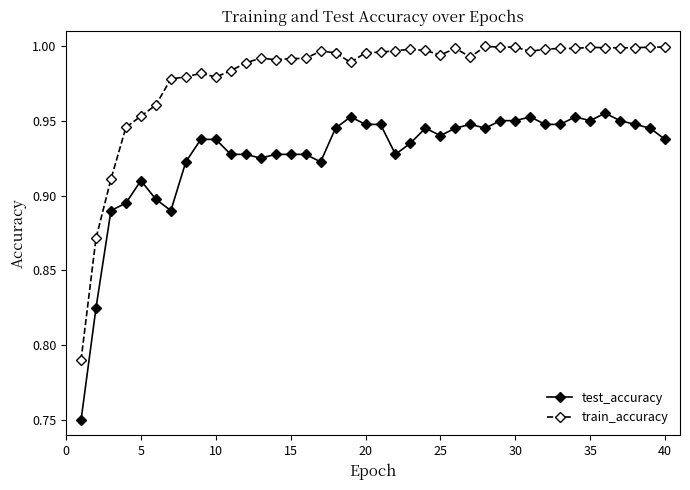

Which series has the widest spread of values?

train_accuracy